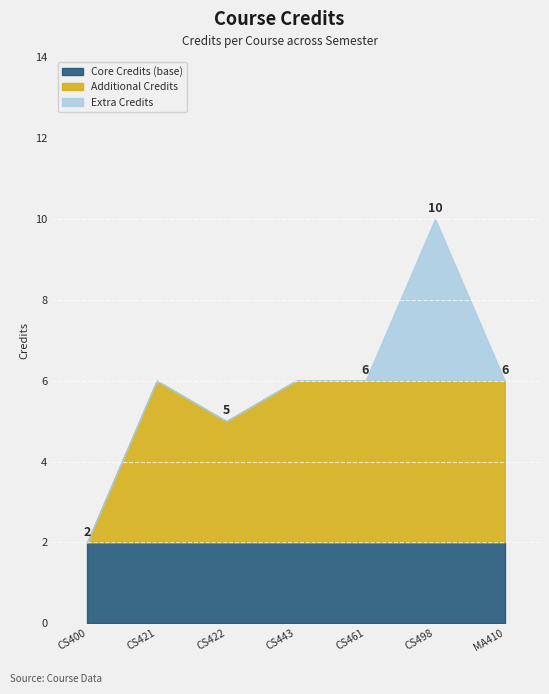

What is the average value?

6